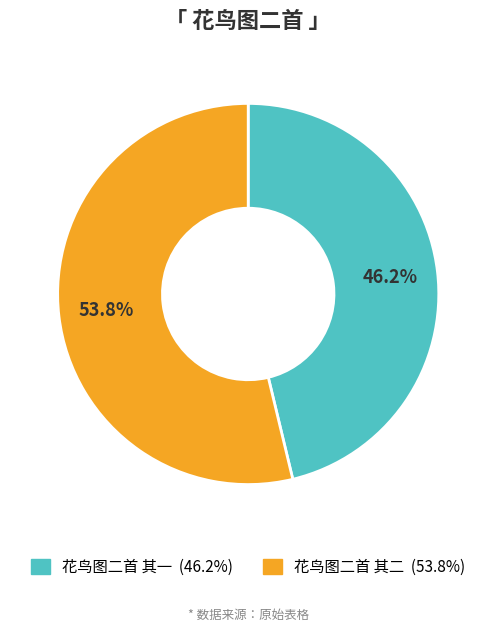

What percentage is the 花鸟图二首 其二 slice, to the nearest percent?

54%